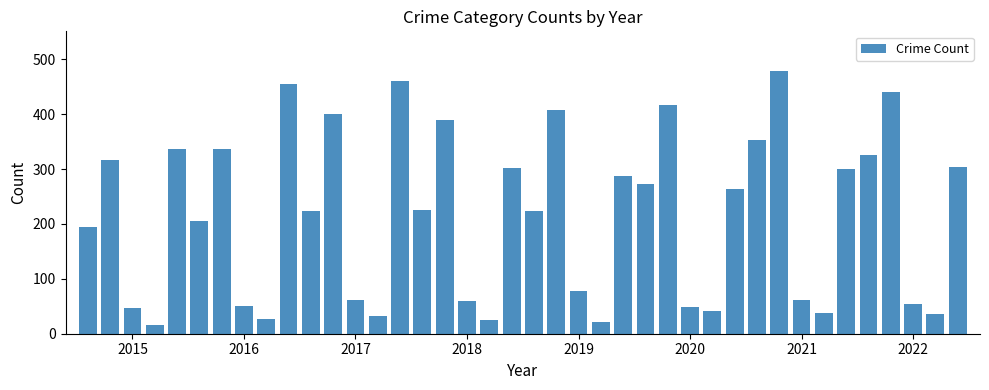

What is the average value?

215